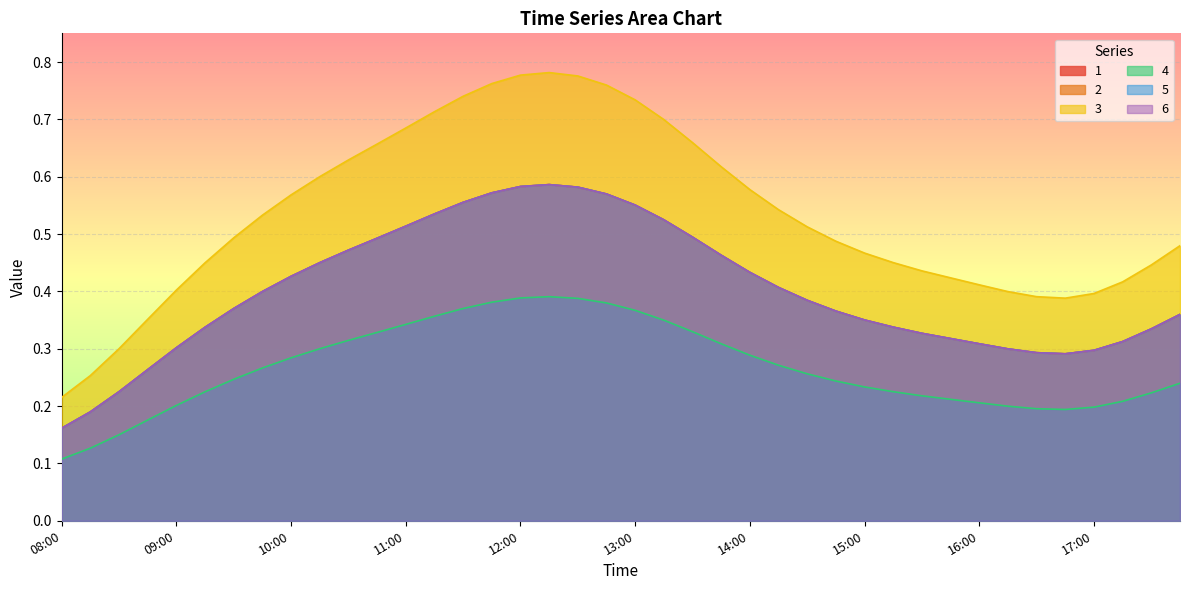

True or false: 2 has a value of 0.4 at 08:45.

False